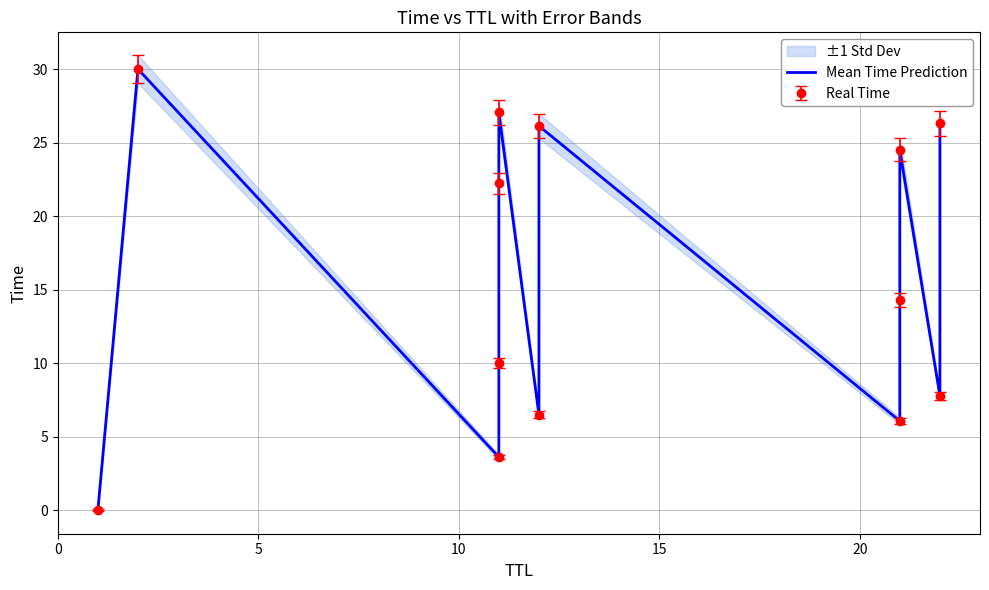

True or false: the data shows 10.4 at 11.

False